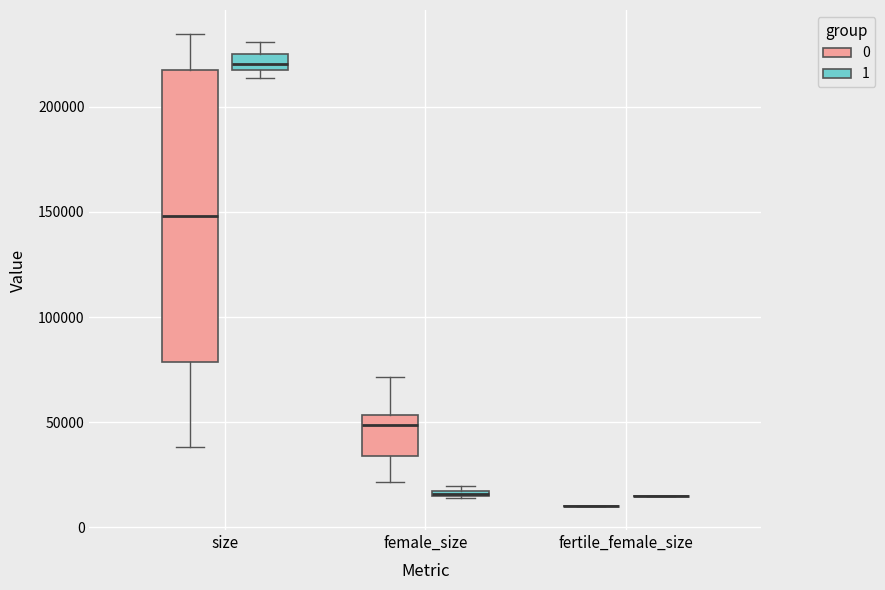

Where is the lower edge of the box for female_size (0) on the y-axis? The values are not printed on the chart, so give them approximately, as read against the axis.

35000